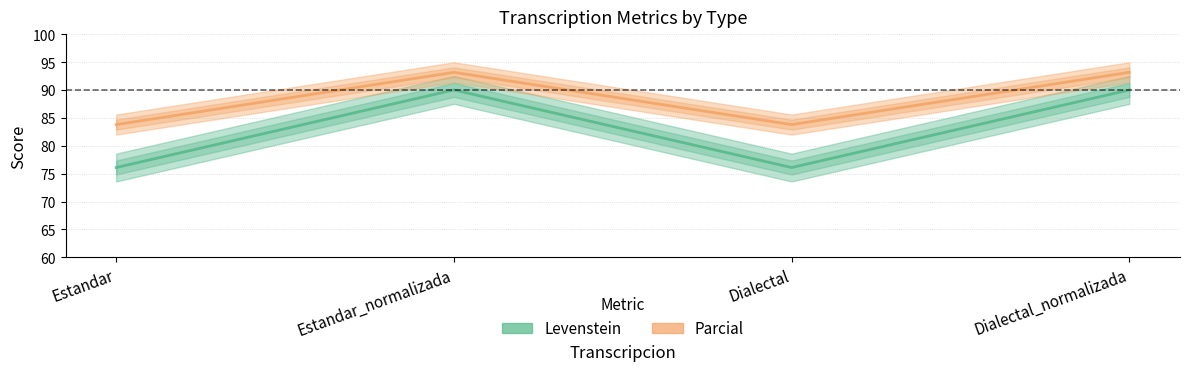

Which series changed the most between Estandar and Dialectal_normalizada?

Levenstein